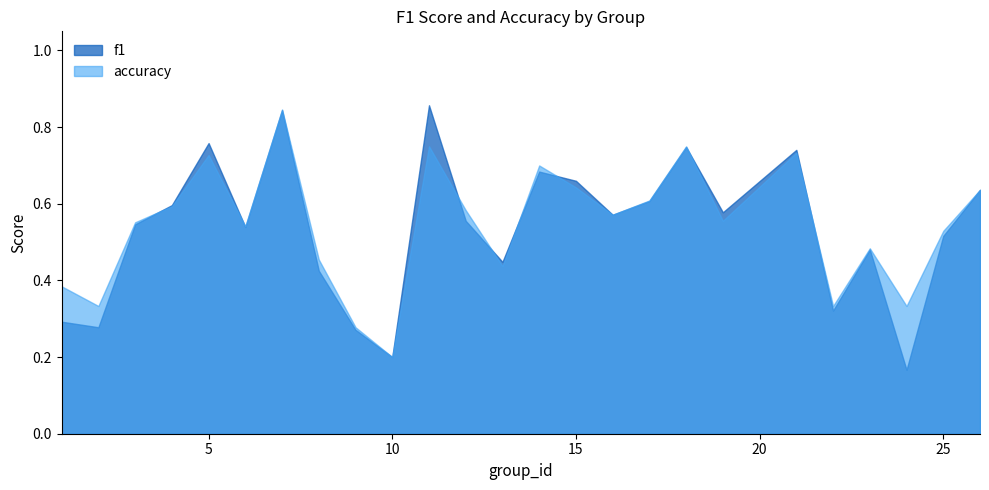

The accuracy series shows 0.2 at 21. True or false?

False